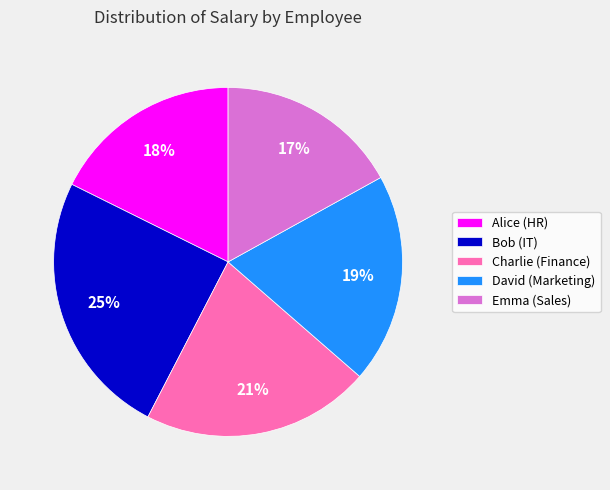

The Alice (HR) slice represents 4% of the pie. True or false?

False